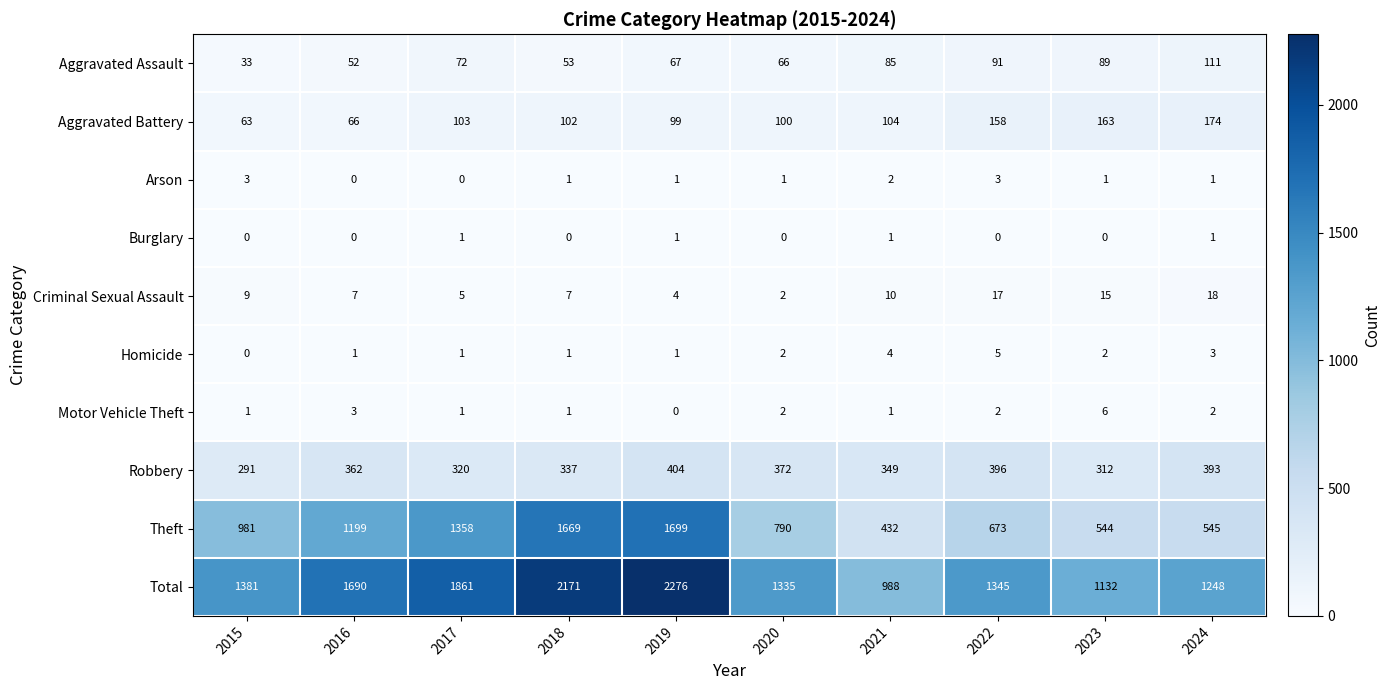

What is the total value across all series at 2015?

2762